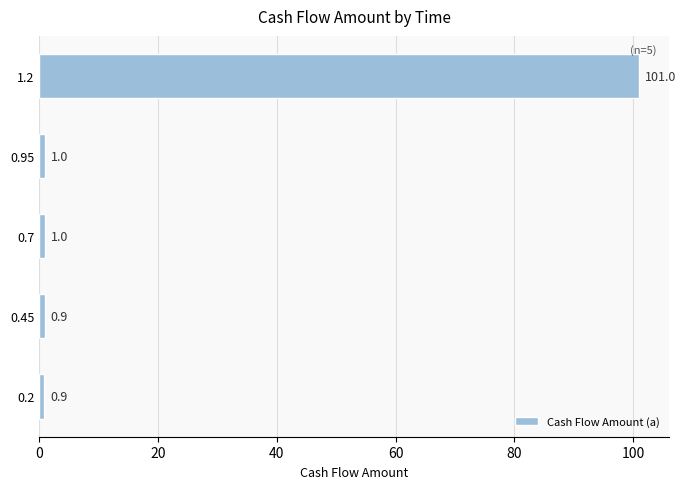

What is the maximum value shown in the chart?

101.0